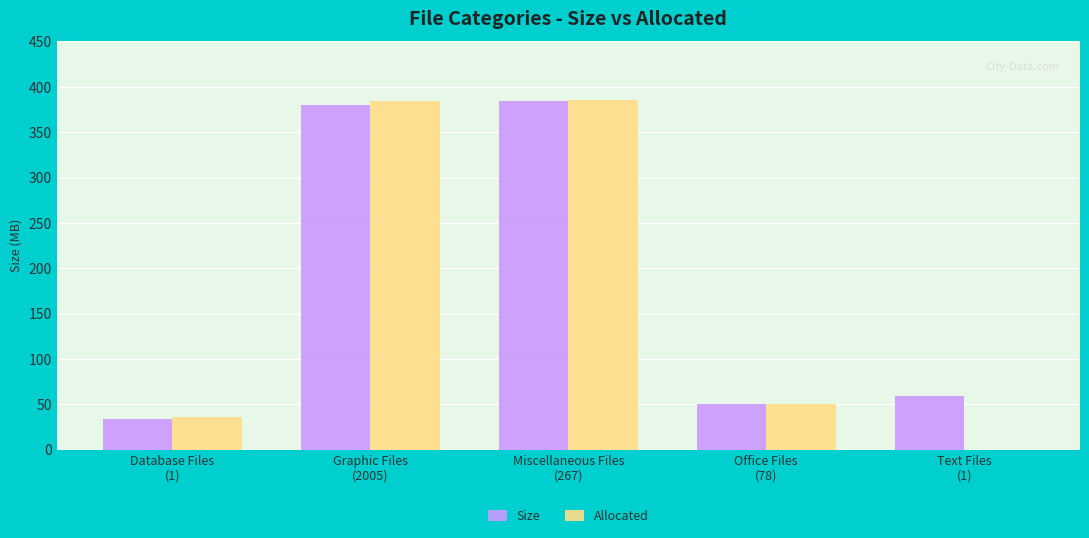

What is the sum of all Size values?

907.8